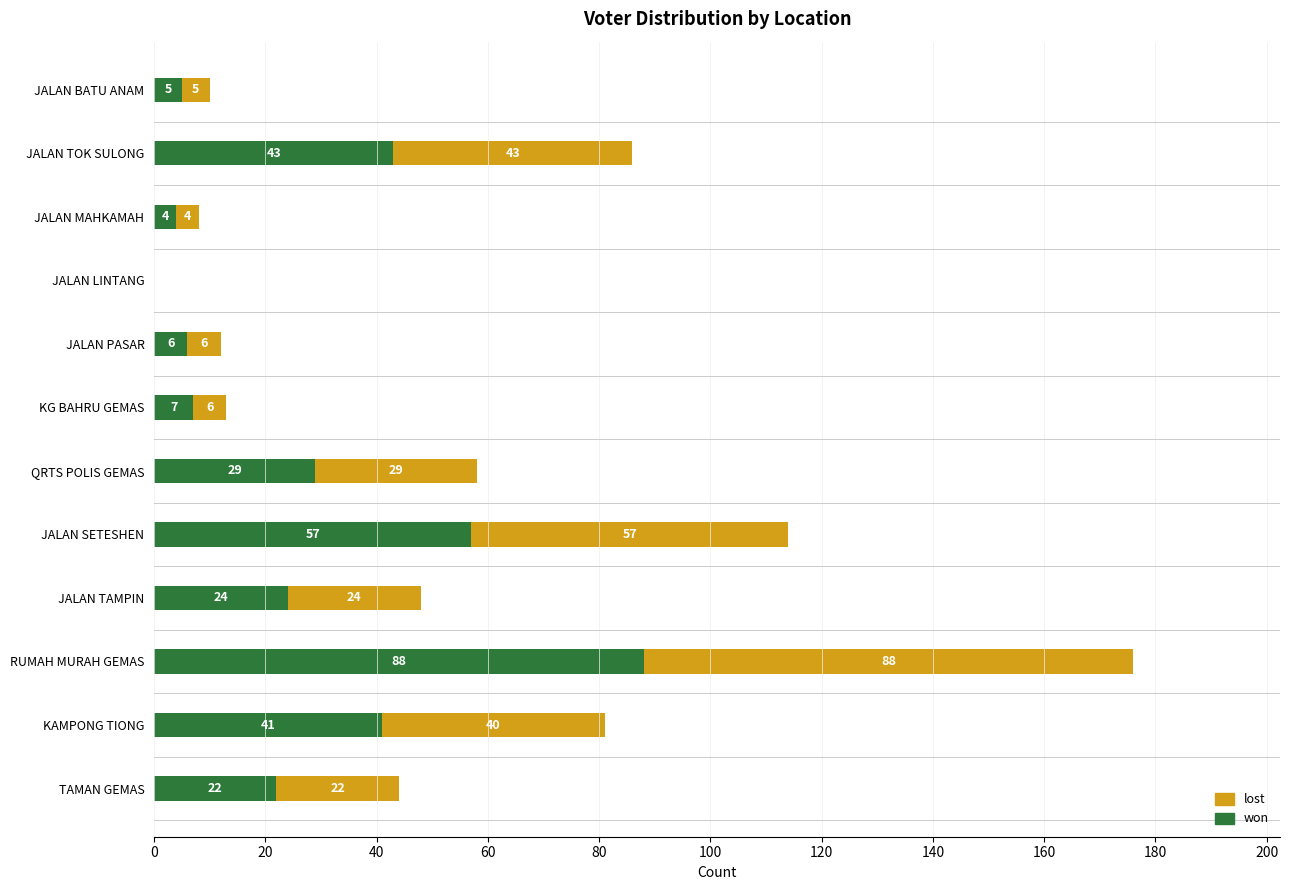

What is the maximum value for won?

88